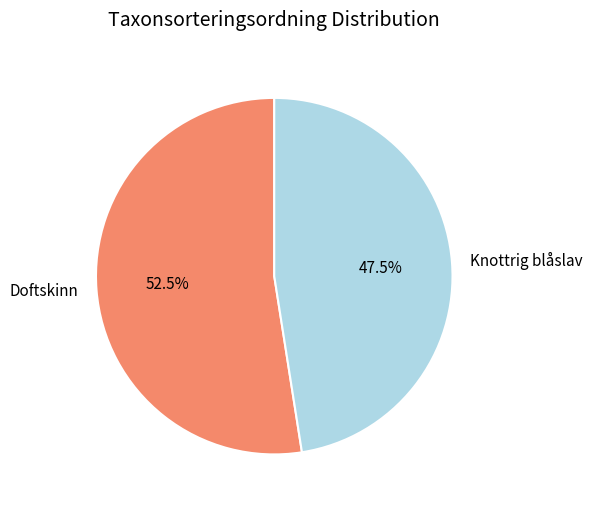

Which slice is the largest?

Doftskinn